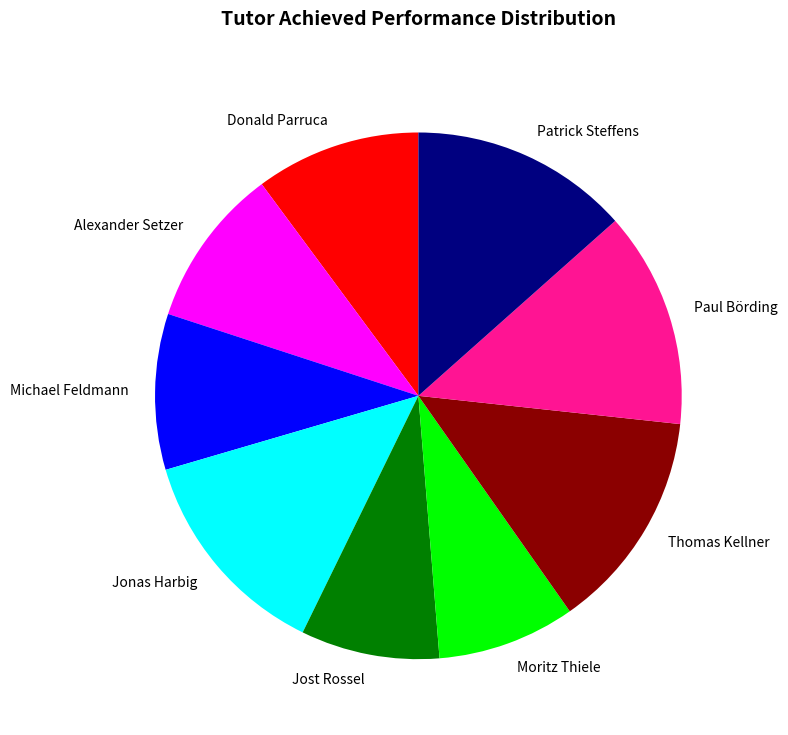

Is it true that Jonas Harbig is 20% of the pie?

False